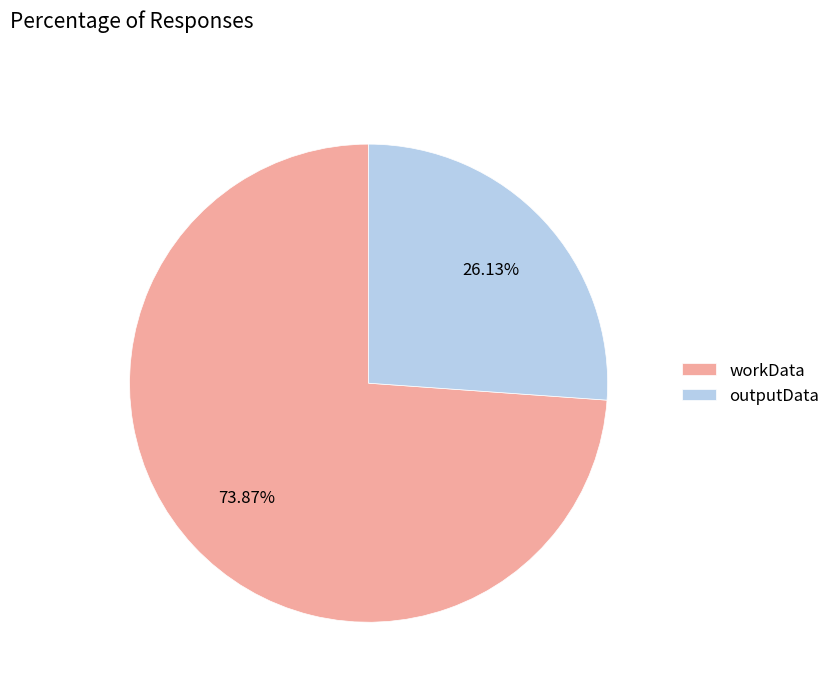

True or false: workData accounts for 81% of the total.

False